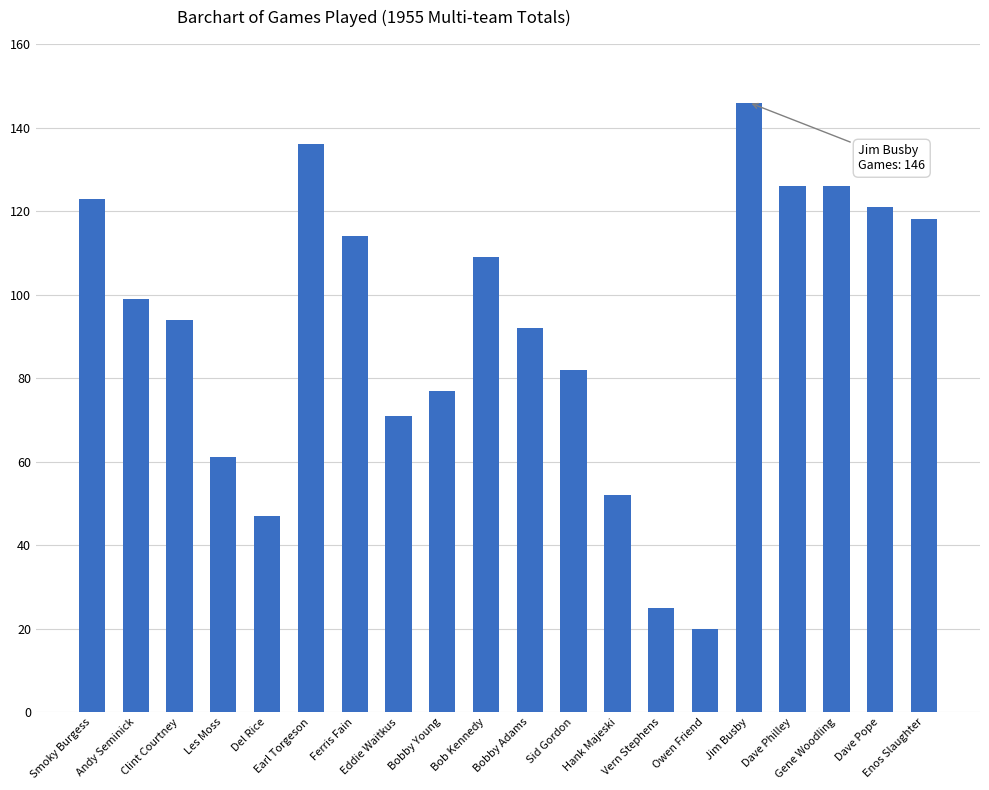

What is the change in value from Eddie Waitkus to Dave Philley?

+55